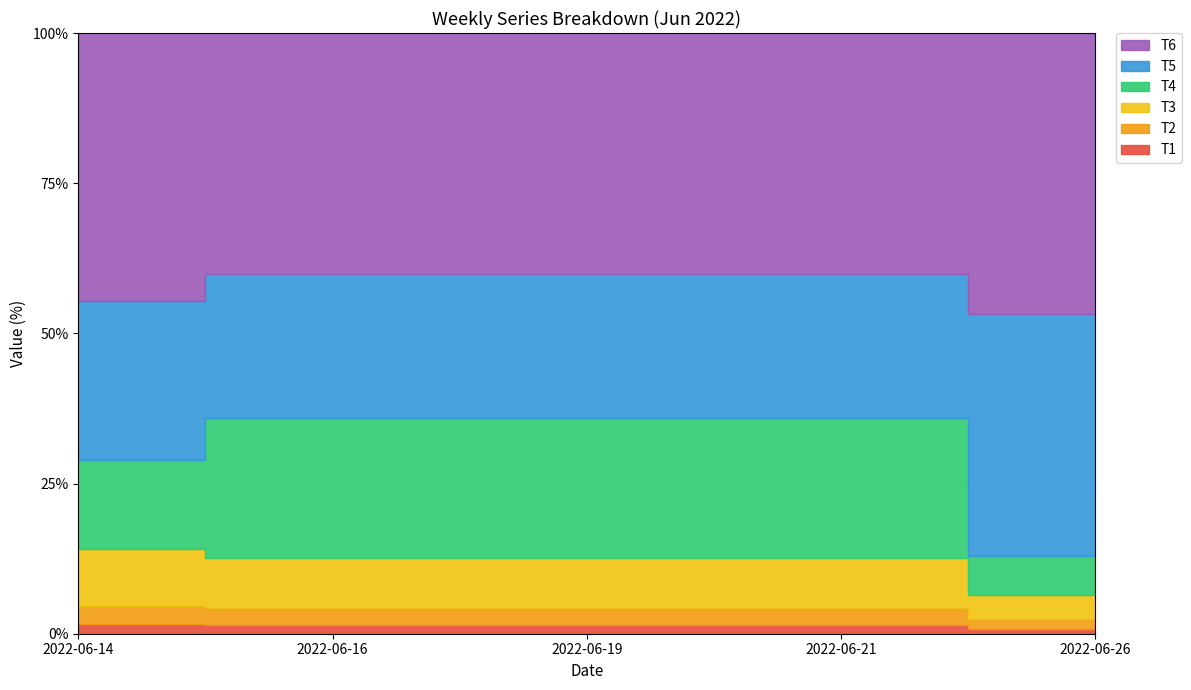

At which category is the sum across all series the highest?

2022-06-16